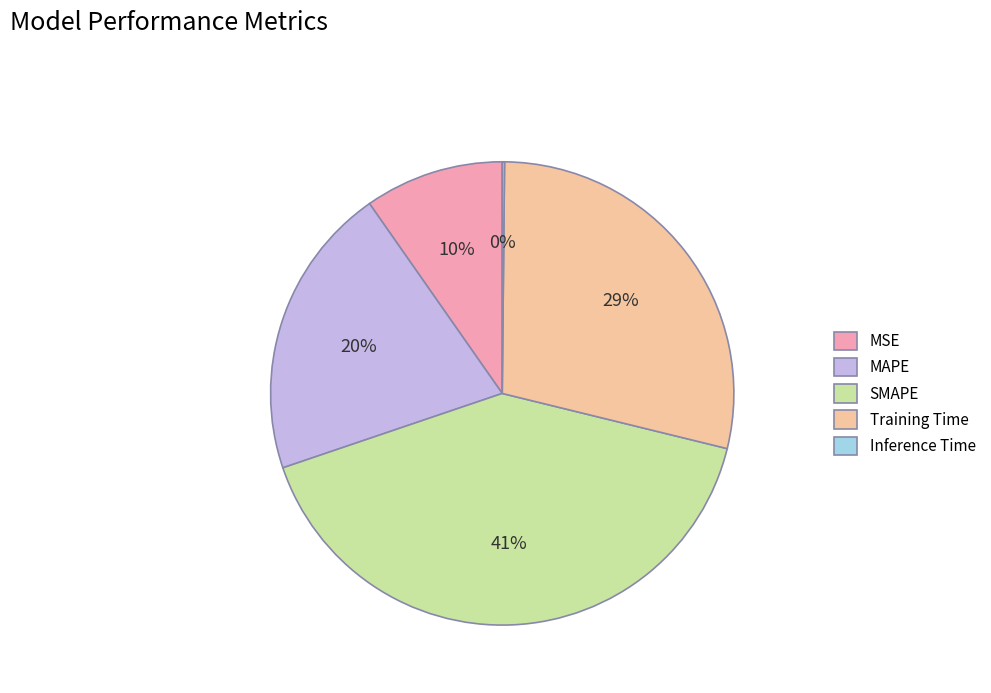

Combined, do MSE and MAPE account for over 50%?

No